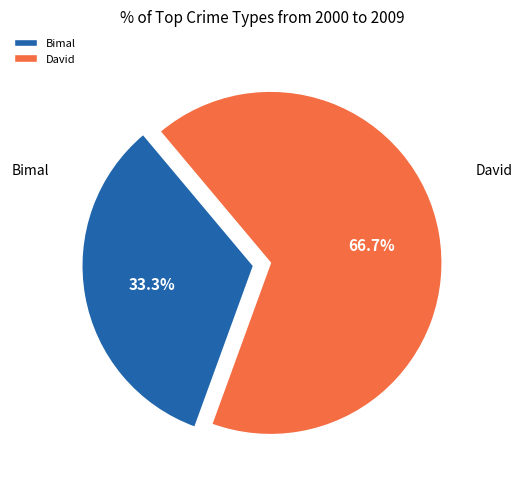

Between David and Bimal, which is larger?

David